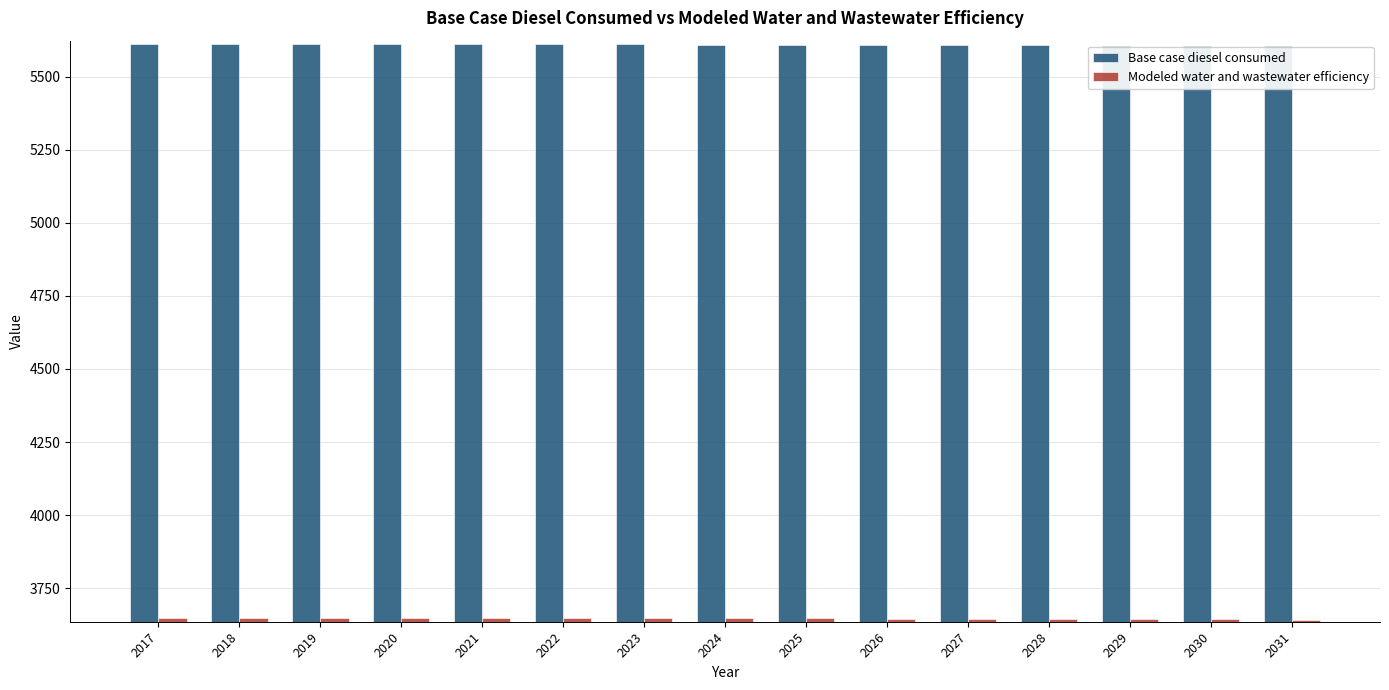

What value does the Base case diesel consumed series have at 2028?

5607.7